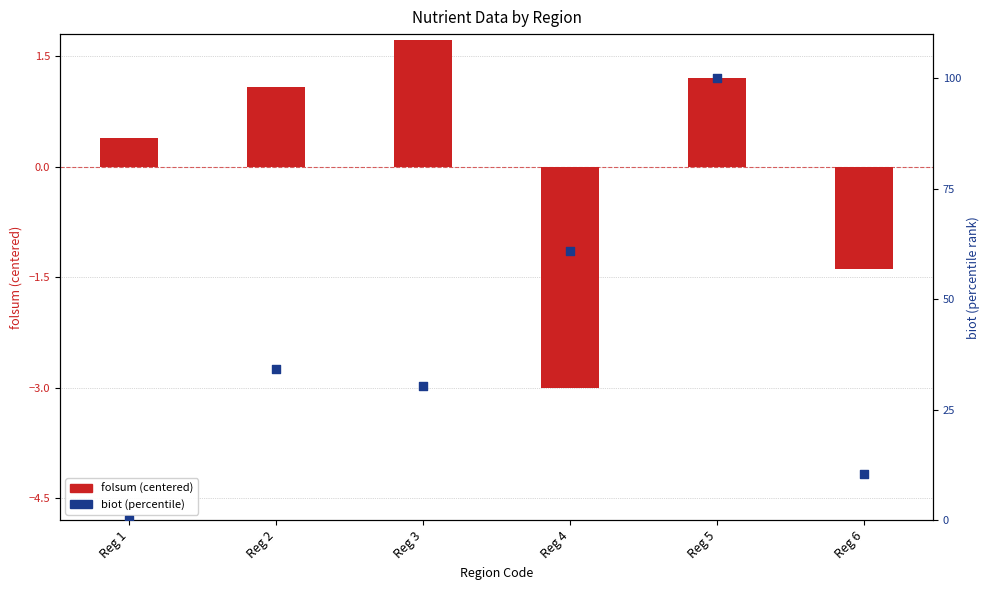

What are all the series names shown in the legend?

folsum (centered), biot (percentile)